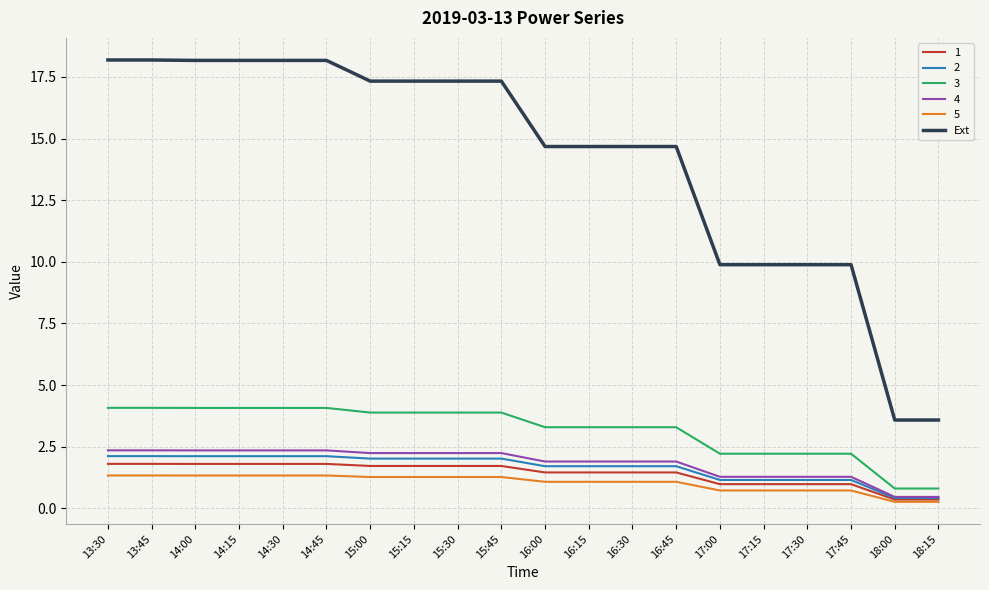

True or false: 1 and 3 cross at least once.

False